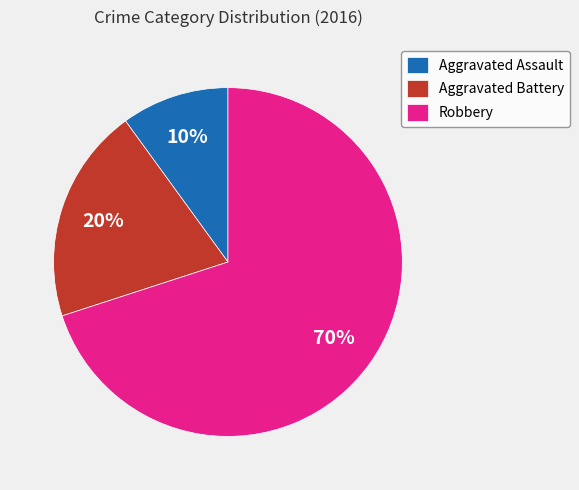

Which has a higher value, Robbery or Aggravated Battery?

Robbery